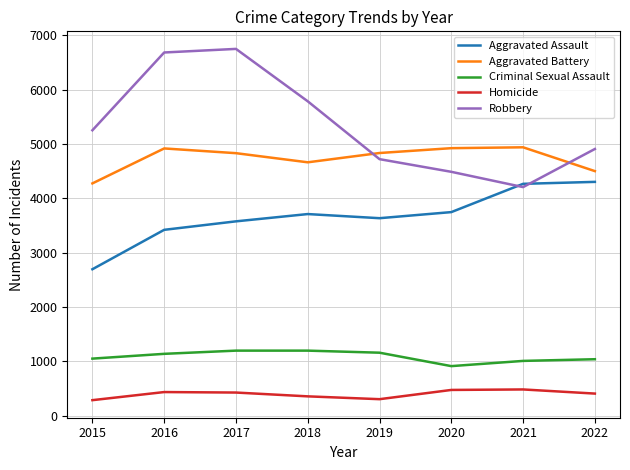

What is the difference between the highest and lowest values at 2021?

4454